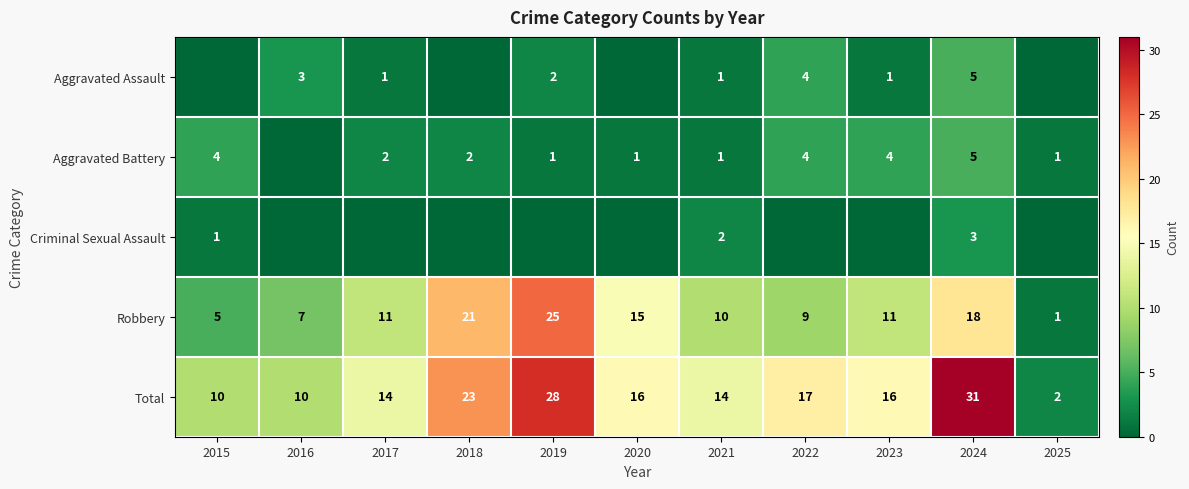

How many values in the Robbery series are below 11?

5